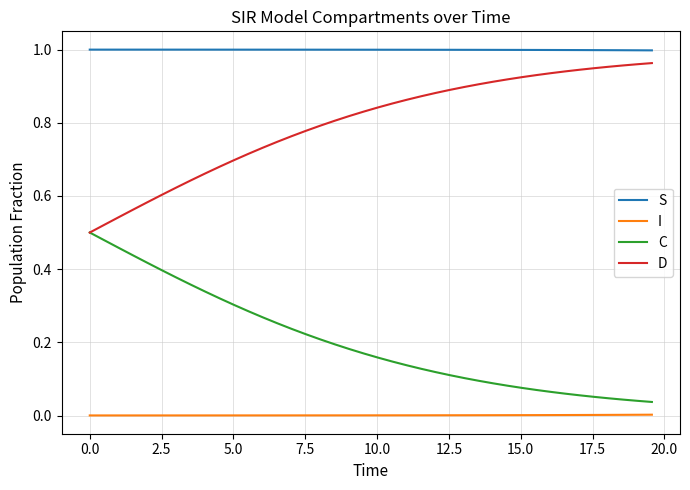

List the series in order of their overall mean, highest first.

S, D, C, I